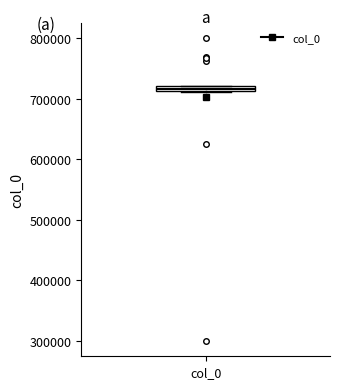

Where is the lower edge of the box for col_0 on the y-axis? The values are not printed on the chart, so give them approximately, as read against the axis.

710000